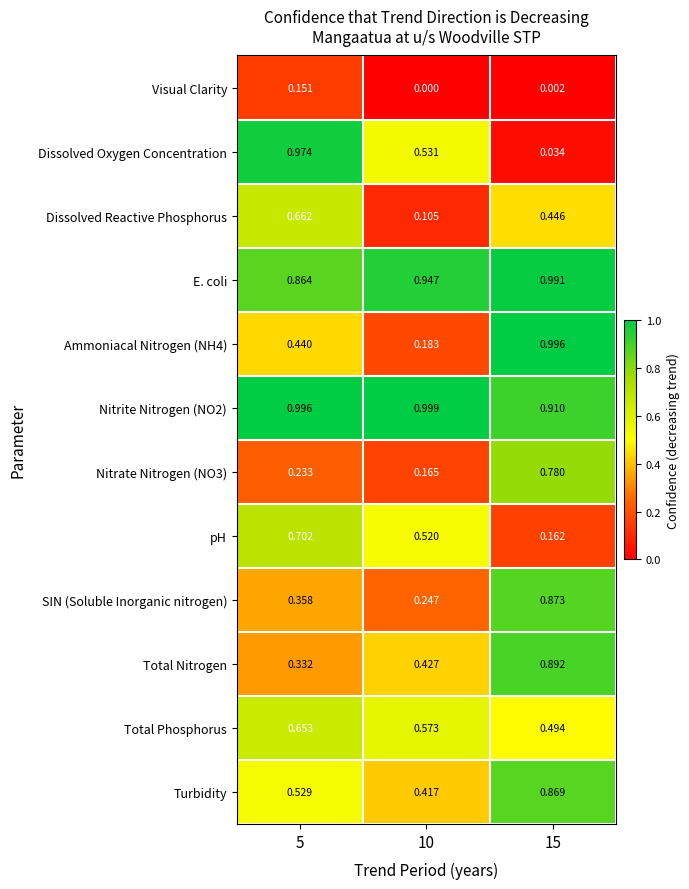

Which series has the largest range (max minus min)?

Dissolved Oxygen Concentration